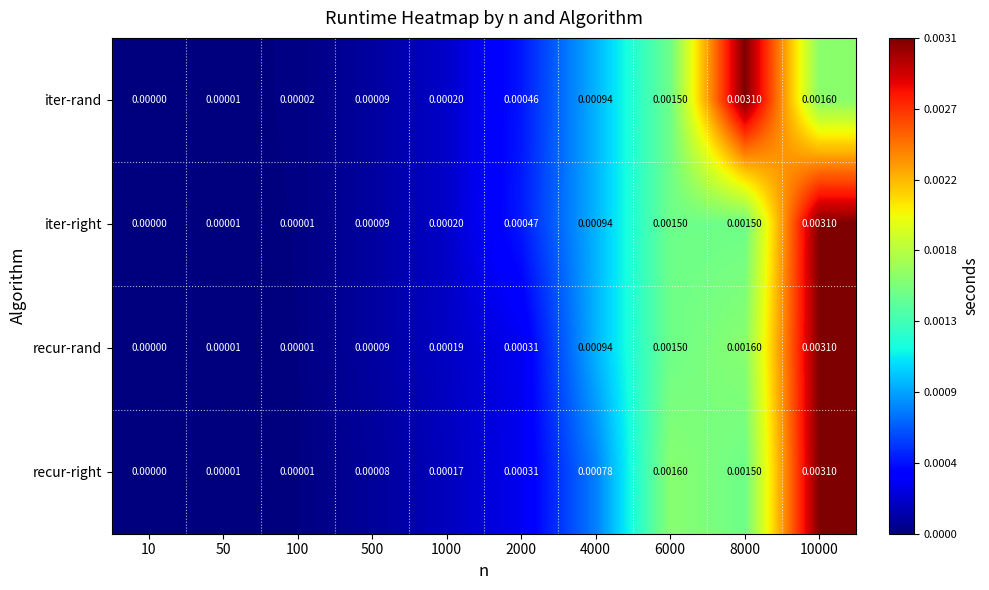

List the series in order of their overall mean, lowest first.

recur-right, recur-rand, iter-right, iter-rand